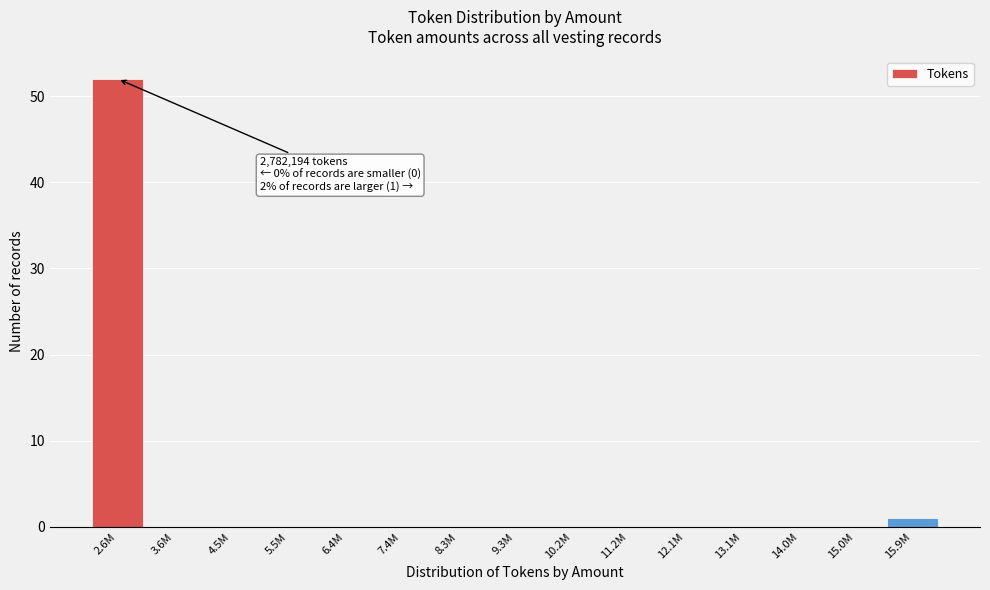

Reading left to right, transcribe all the data shown in this chart.

2.6M=52	3.6M=0	4.5M=0	5.5M=0	6.4M=0	7.4M=0	8.3M=0	9.3M=0	10.2M=0	11.2M=0	12.1M=0	13.1M=0	14.0M=0	15.0M=0	15.9M=1